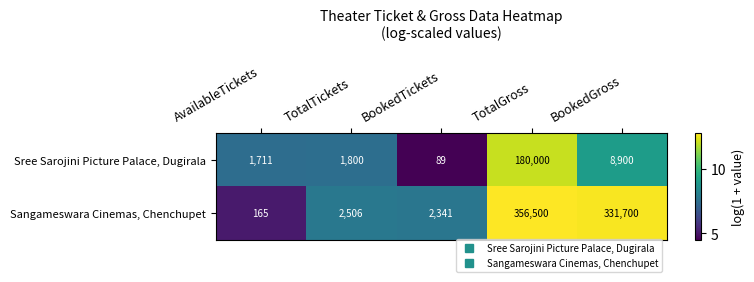

Reading right to left, what are all the values shown in this chart?

Sree Sarojini Picture Palace, Dugirala: 8900	180000	89	1800	1711
Sangameswara Cinemas, Chenchupet: 331700	356500	2341	2506	165